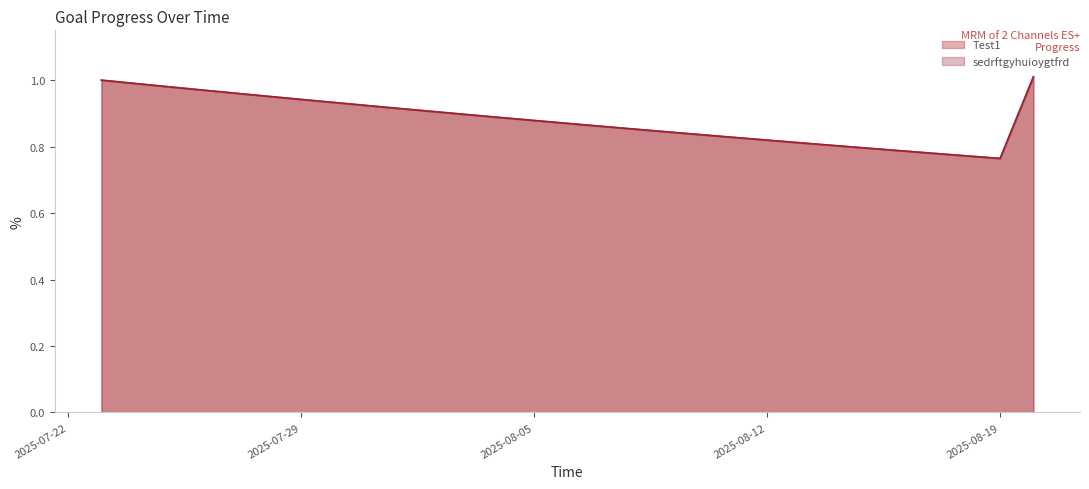

Is the value of Test1 at 2025-07-27 greater than the value of sedrftgyhuioygtfrd at 2025-07-25?

No